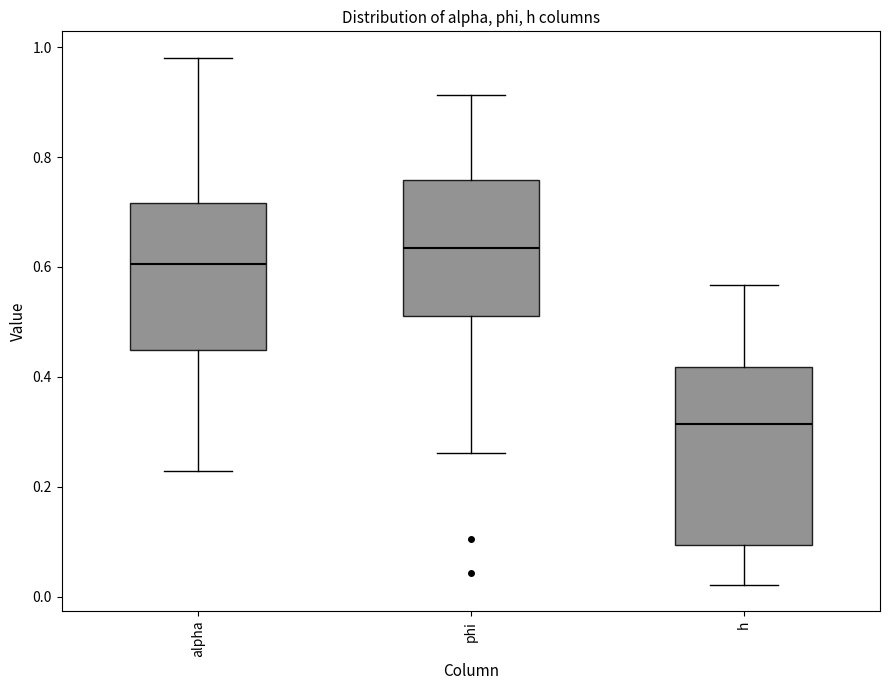

Reading left to right, transcribe this box plot: for each box, give where its median line is, the range the box spans, and where its two whiskers end, as read against the y-axis. The values are not printed on the chart, so give them approximately, as read against the axis.

alpha: median 0.60, box 0.44 to 0.72, whiskers 0.22 to 0.98
phi: median 0.64, box 0.52 to 0.76, whiskers 0.26 to 0.92
h: median 0.32, box 0.10 to 0.42, whiskers 0.02 to 0.56